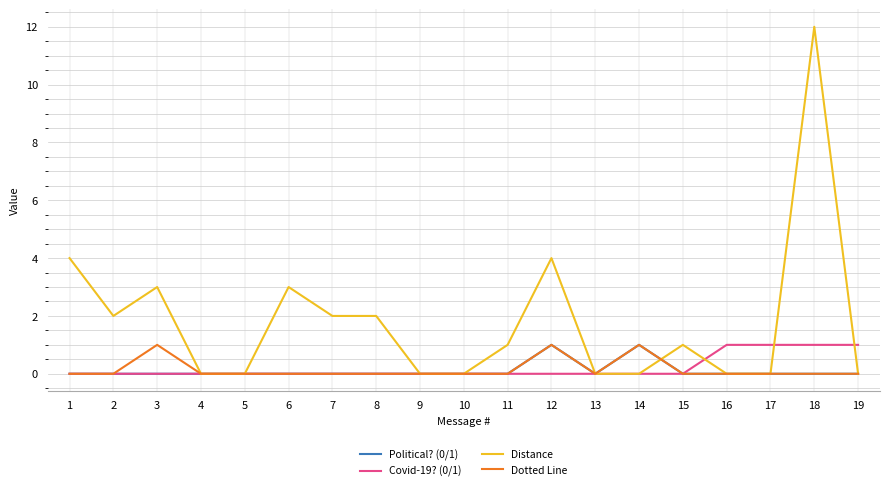

Is the value of Covid-19? (0/1) at 18 greater than the value of Dotted Line at 5?

Yes